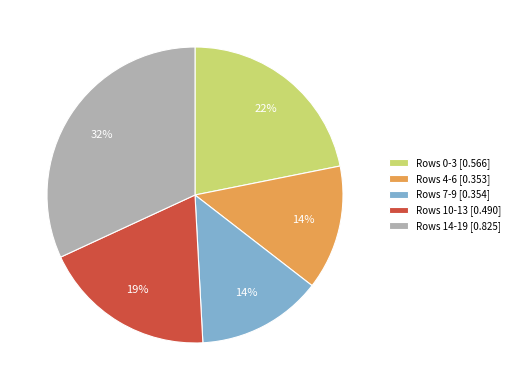

True or false: Rows 14-19 [0.825] accounts for 44% of the total.

False